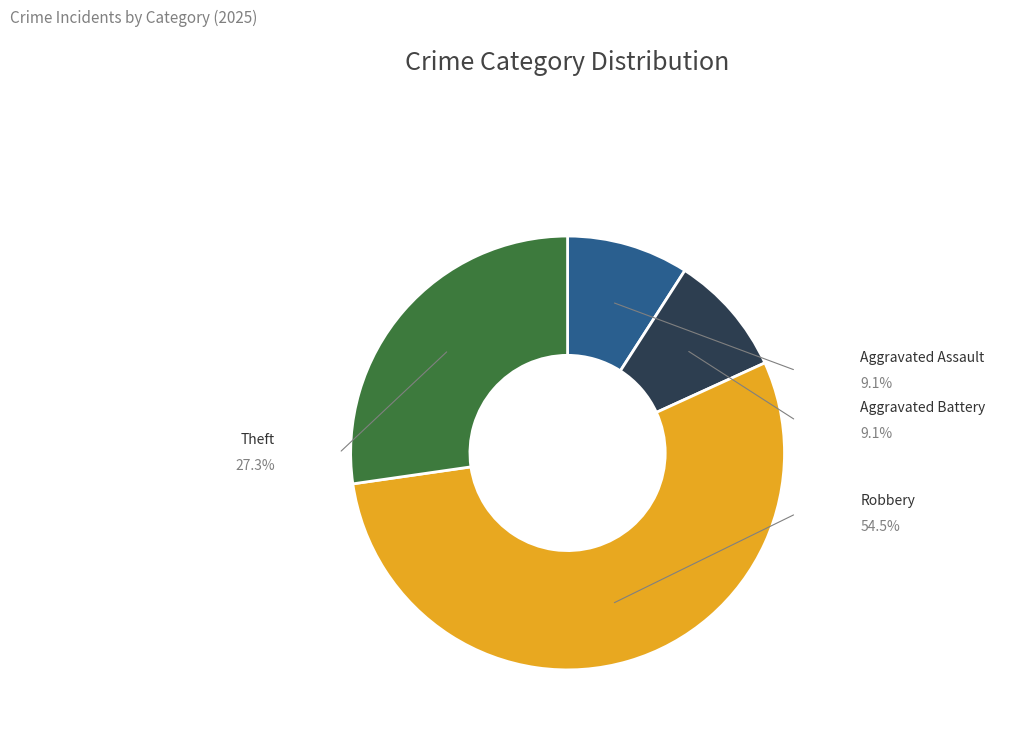

Is there a majority slice in this chart?

Yes